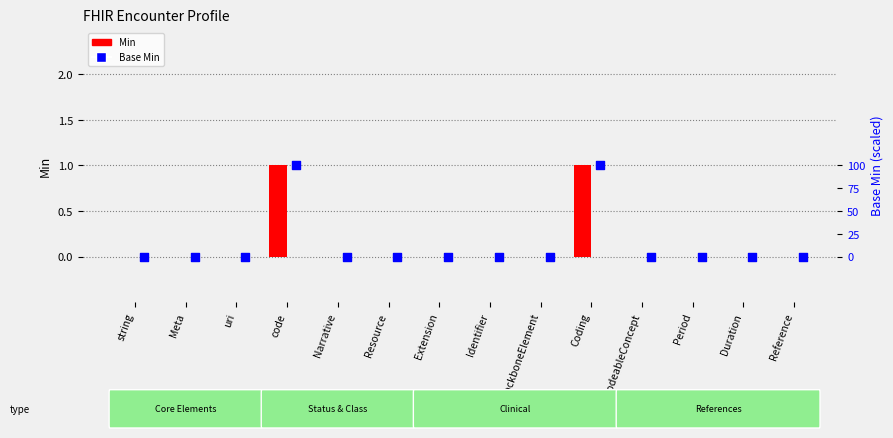

Which series has the widest spread of Y values?

Base Min